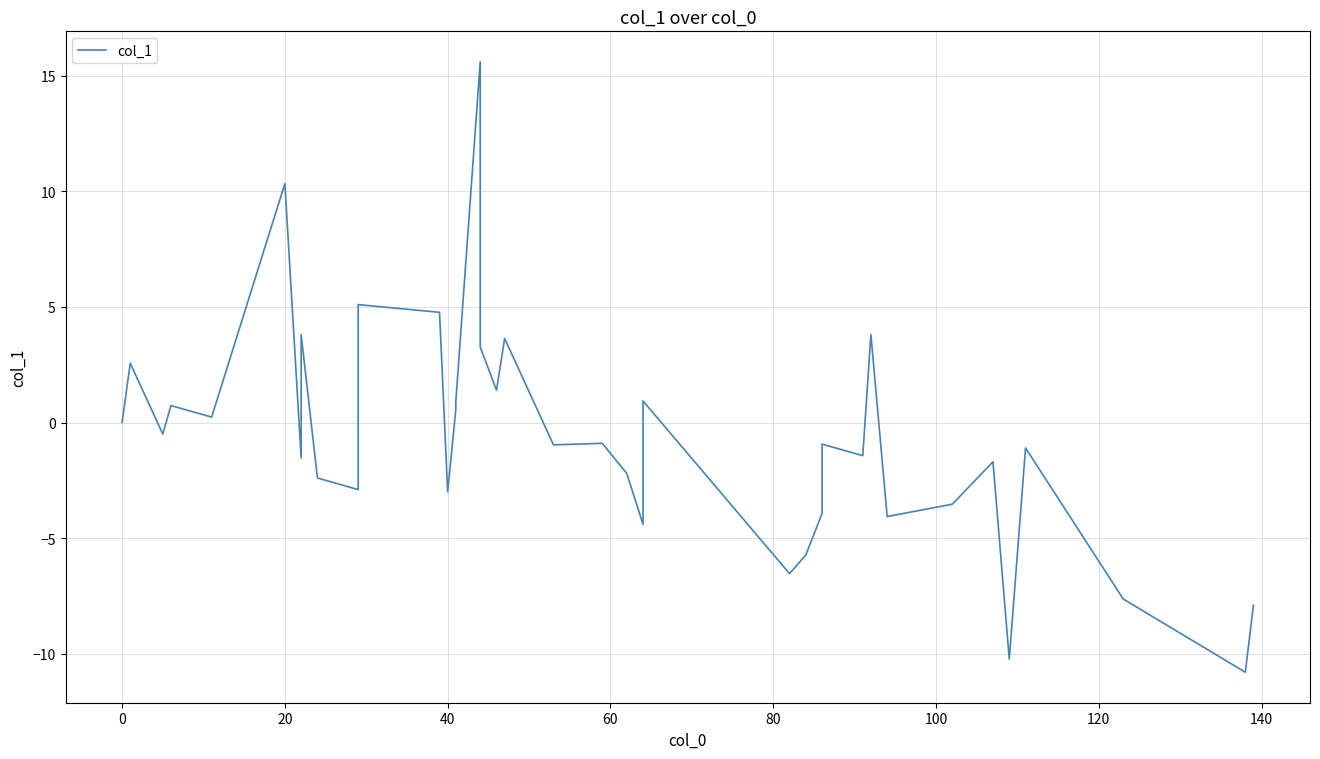

Is this an area chart (filled region under the line)?

No